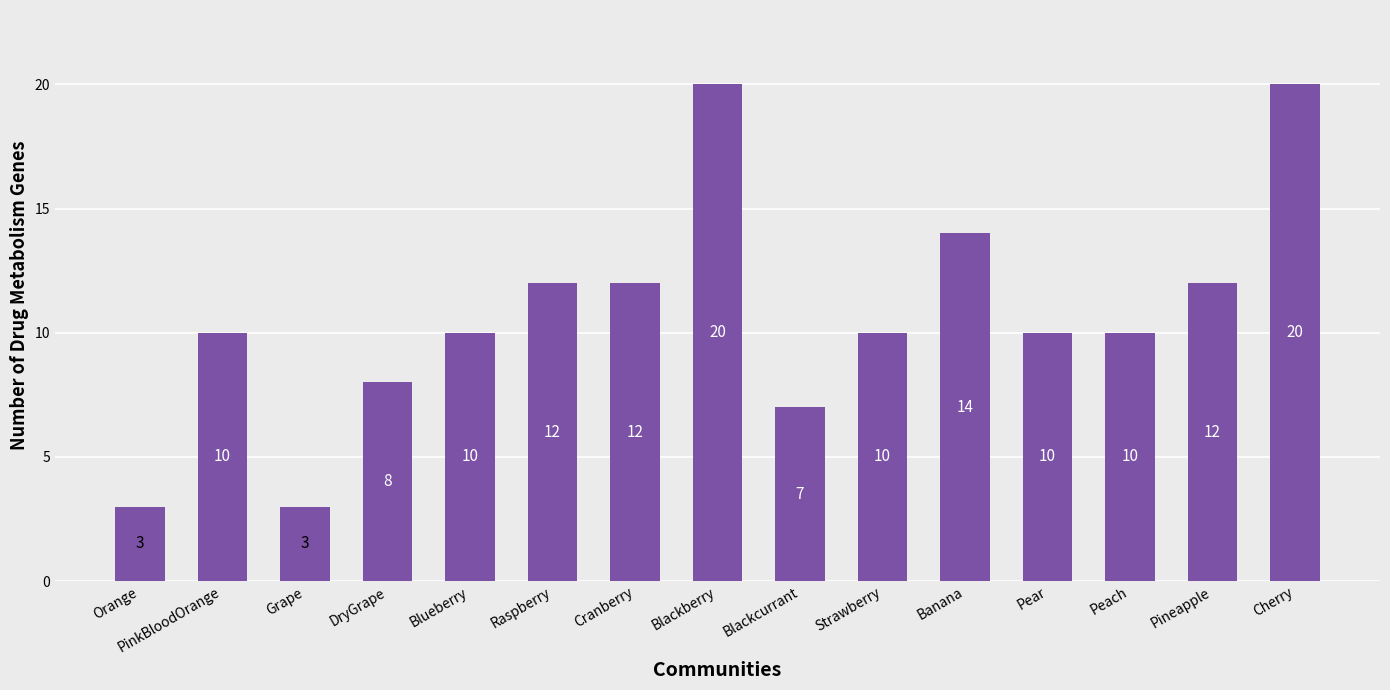

Reading left to right, list all the values displayed in this chart.

Orange=3	PinkBloodOrange=10	Grape=3	DryGrape=8	Blueberry=10	Raspberry=12	Cranberry=12	Blackberry=20	Blackcurrant=7	Strawberry=10	Banana=14	Pear=10	Peach=10	Pineapple=12	Cherry=20